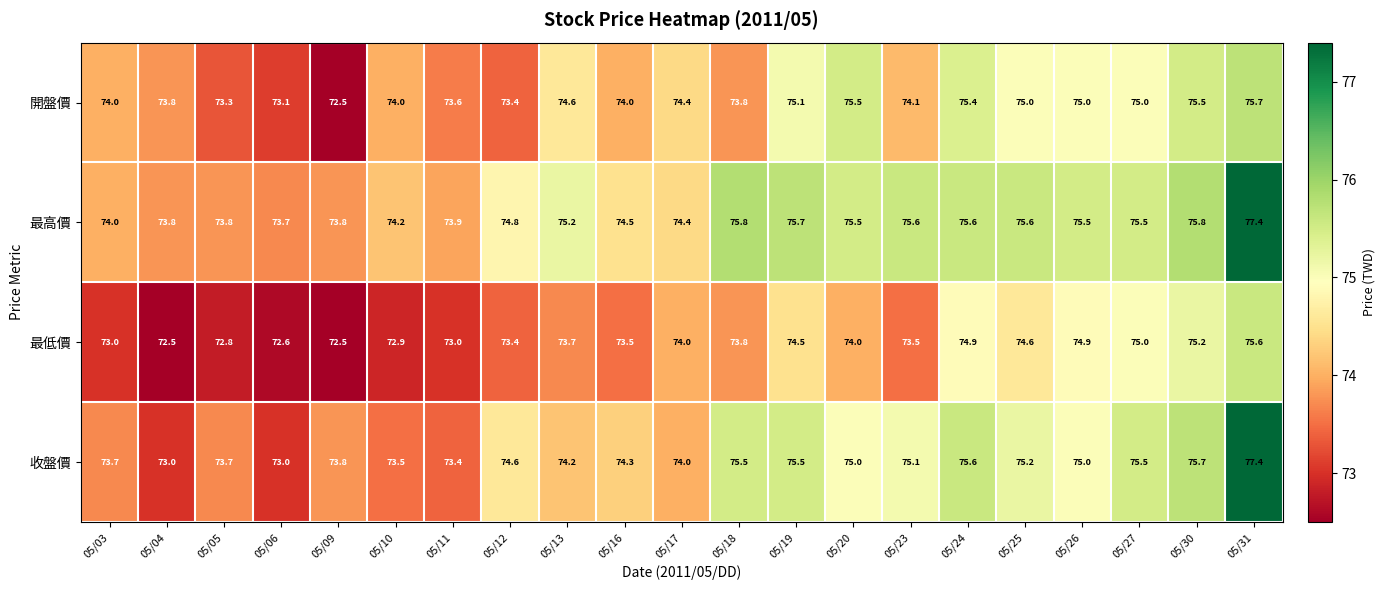

What value does the 最低價 series have at 05/27?

75.0